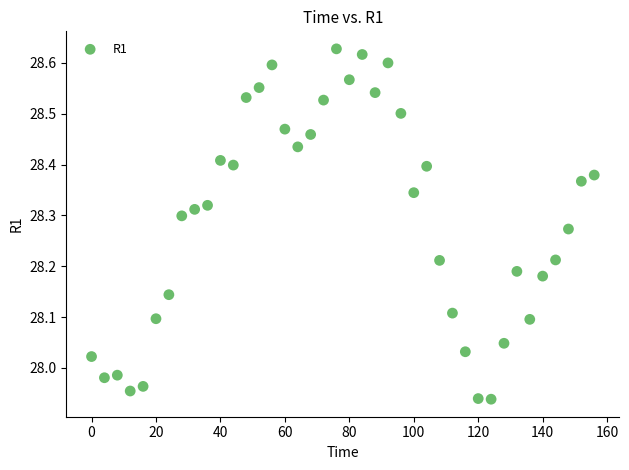

What is the range of X values (max minus min)?

156.0